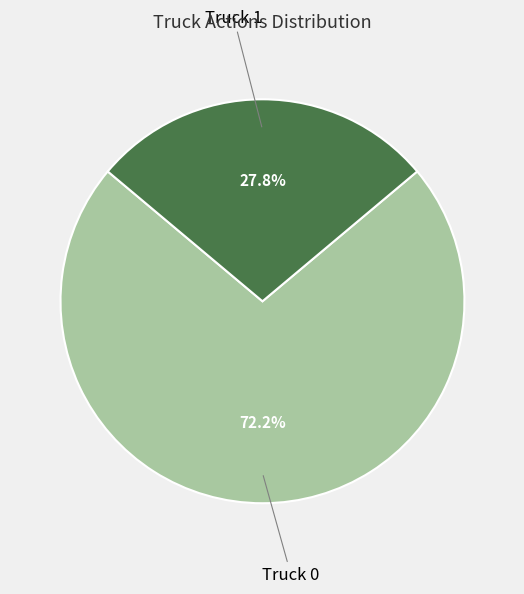

What percentage is the Truck 1 slice, to the nearest percent?

28%